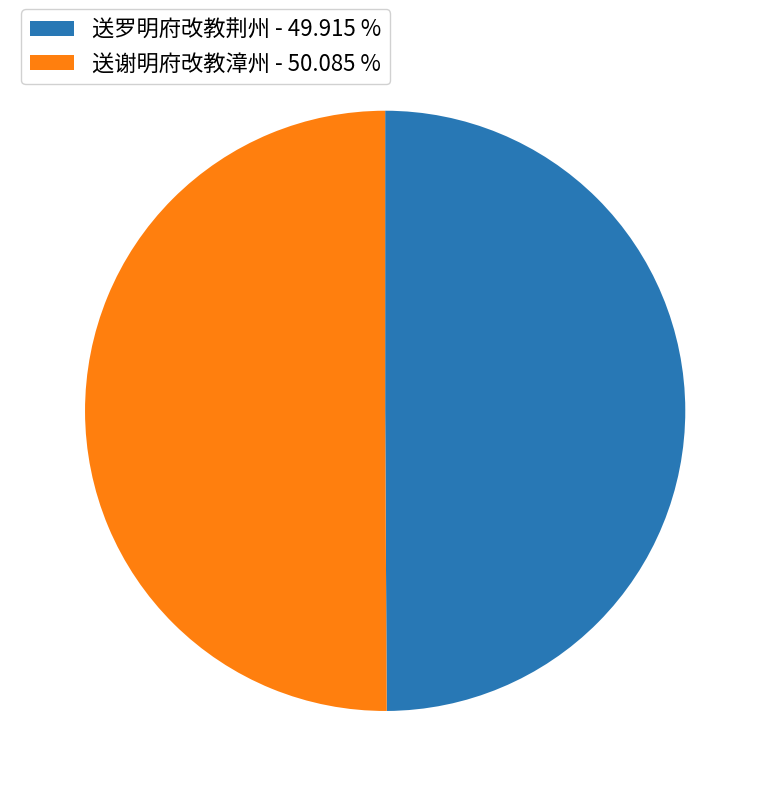

Do 送谢明府改教漳州 - 50.085 % and 送罗明府改教荆州 - 49.915 % together represent more than half of the pie?

Yes